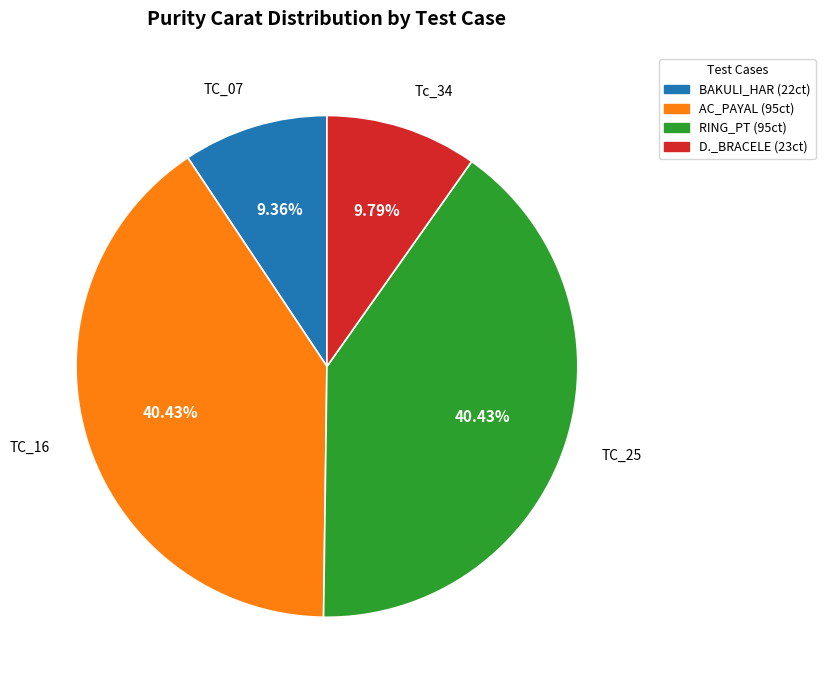

Is there any slice that represents more than half of the pie?

No